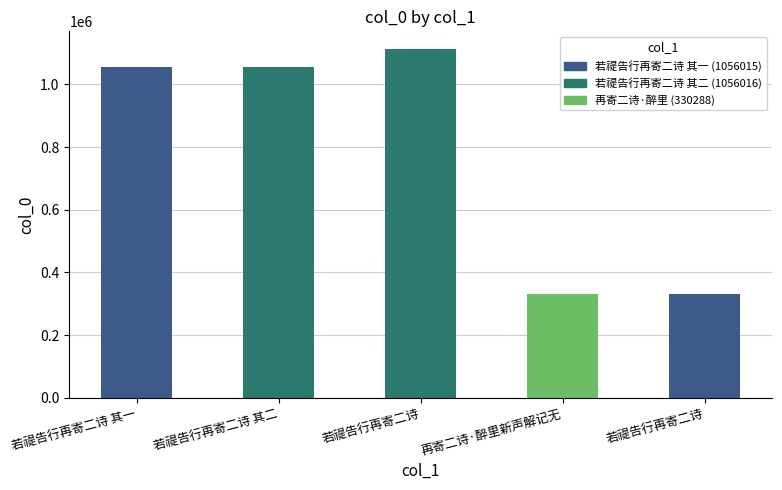

What is the label of the 4th bar from the right?

若禔告行再寄二诗 其二